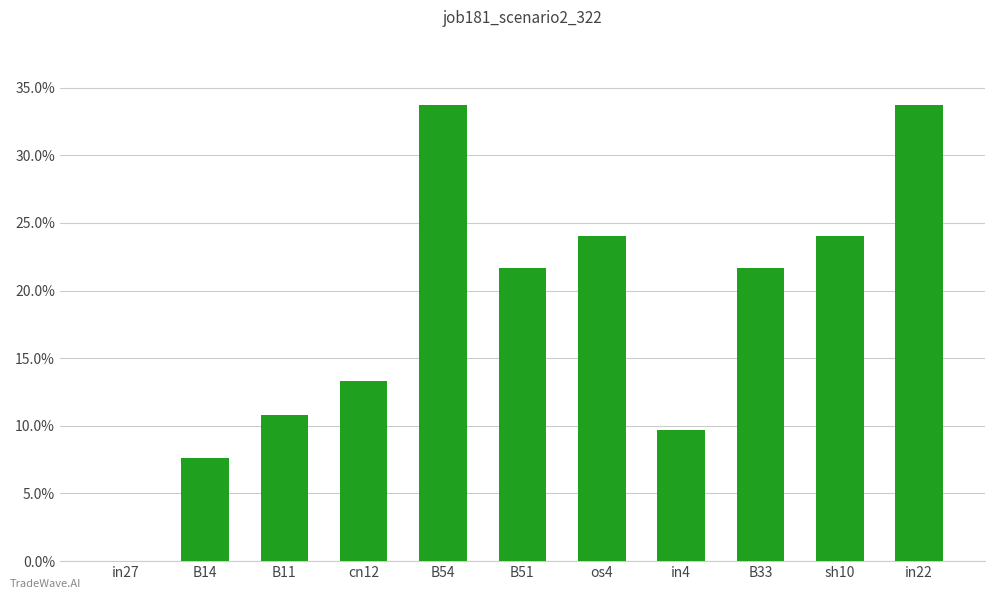

How many values are between 0 and 1?

11